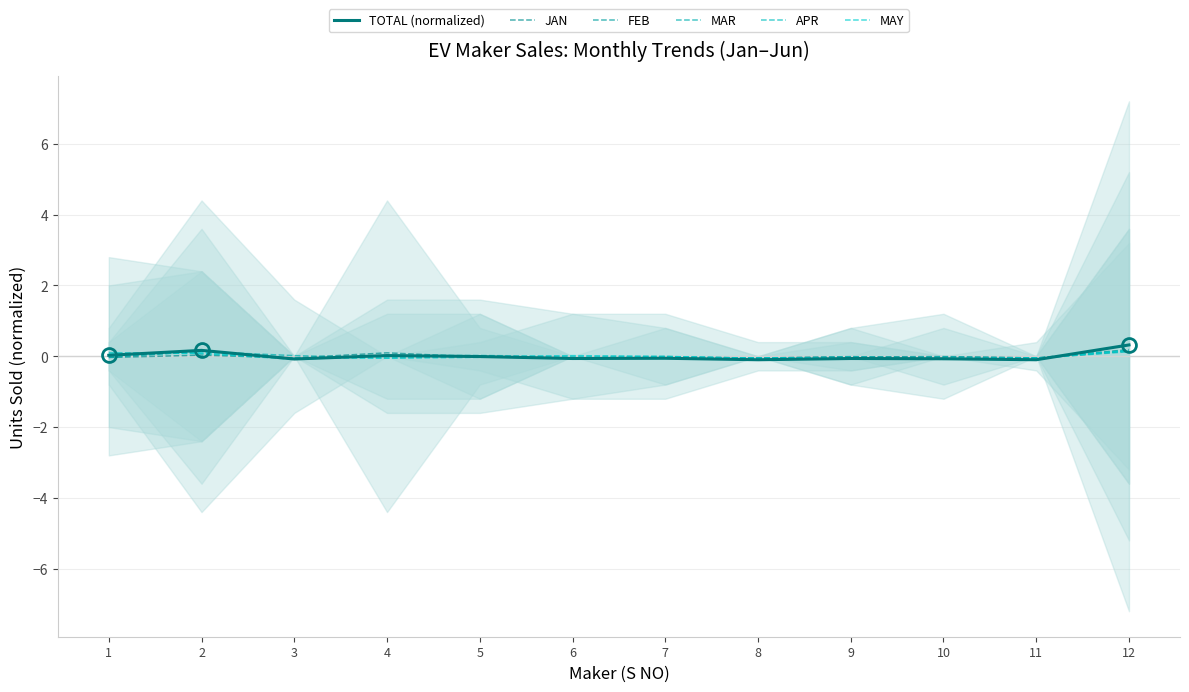

What is the minimum value shown in the chart?

-0.1